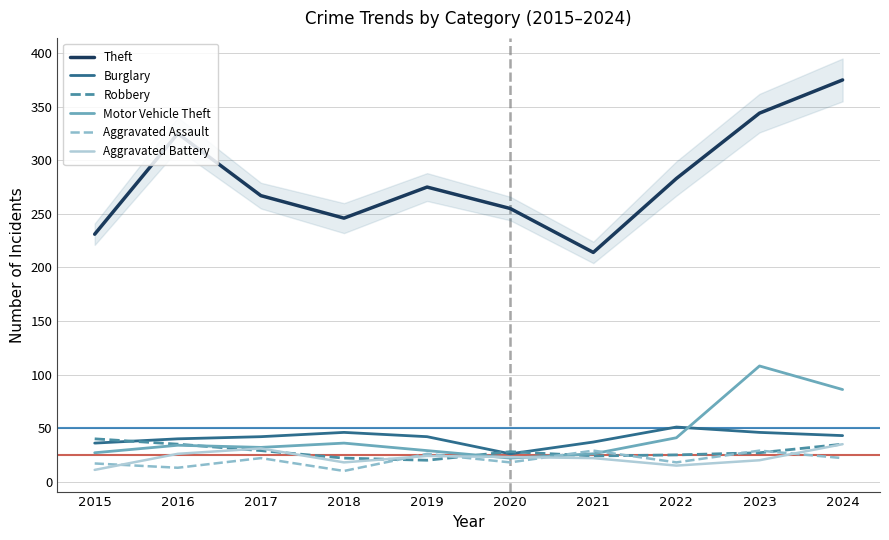

Where is the first local maximum for Aggravated Battery?

2017